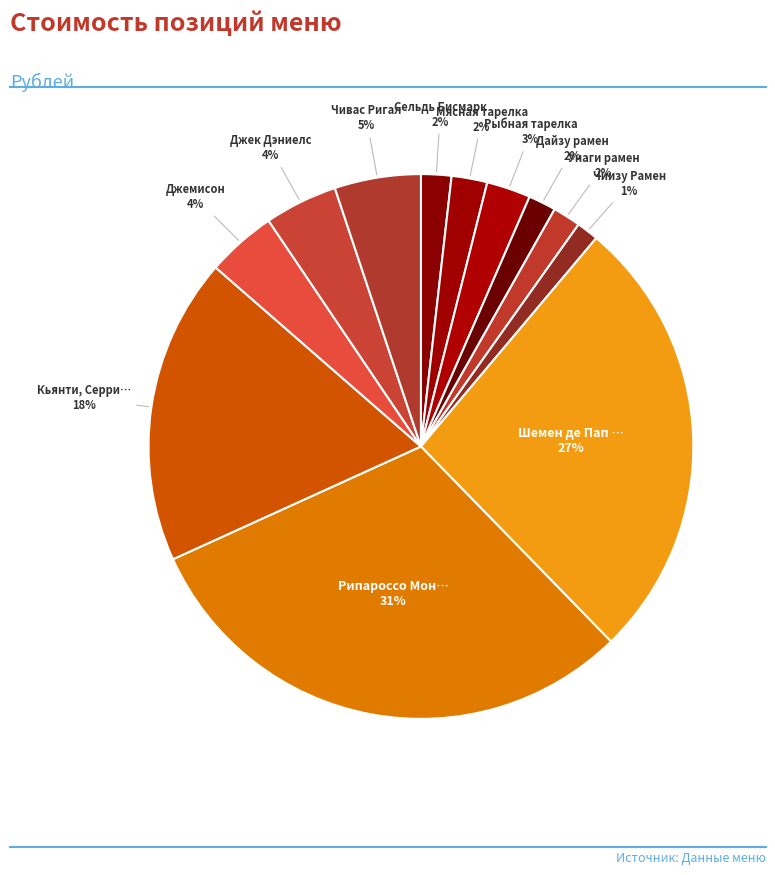

How many slices are in this pie chart?

12